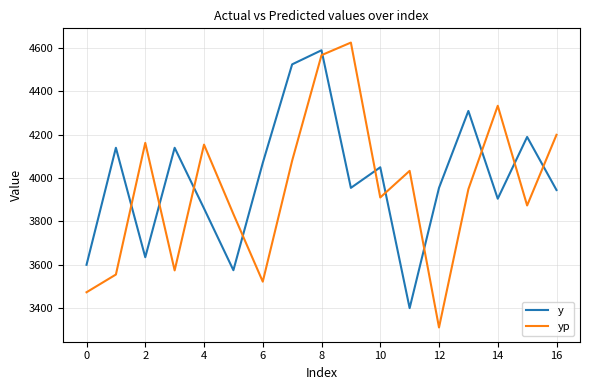

What are all the series names shown in the legend?

y, yp